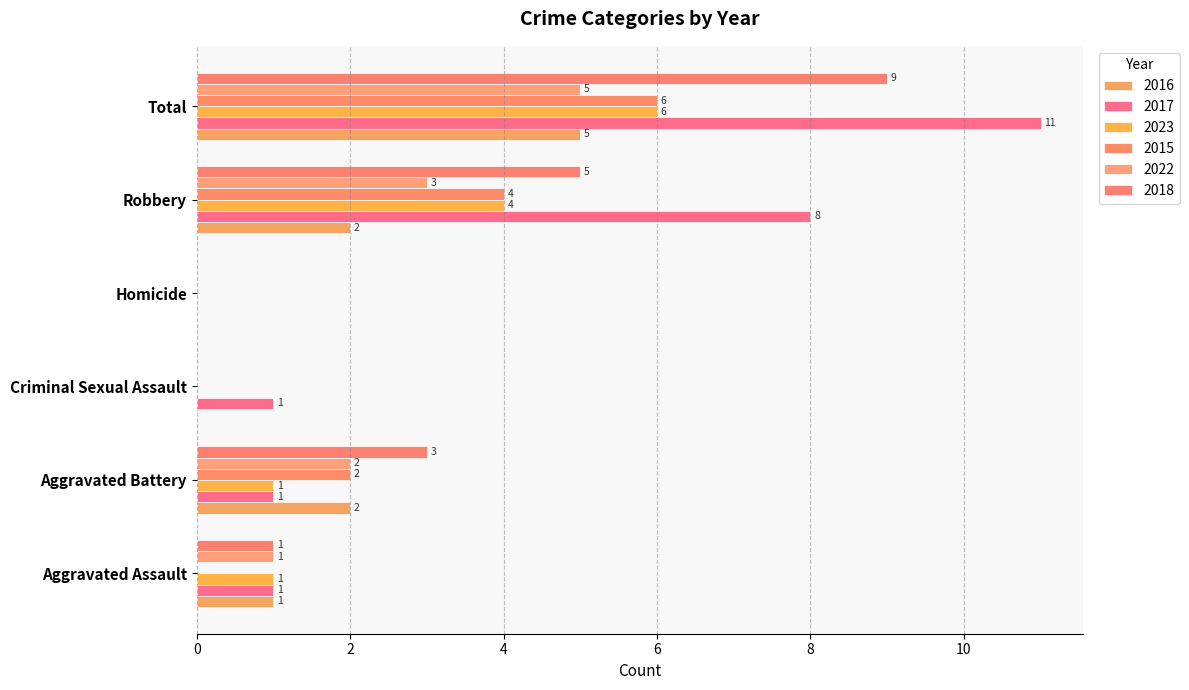

Which series has the largest total across all categories?

2017